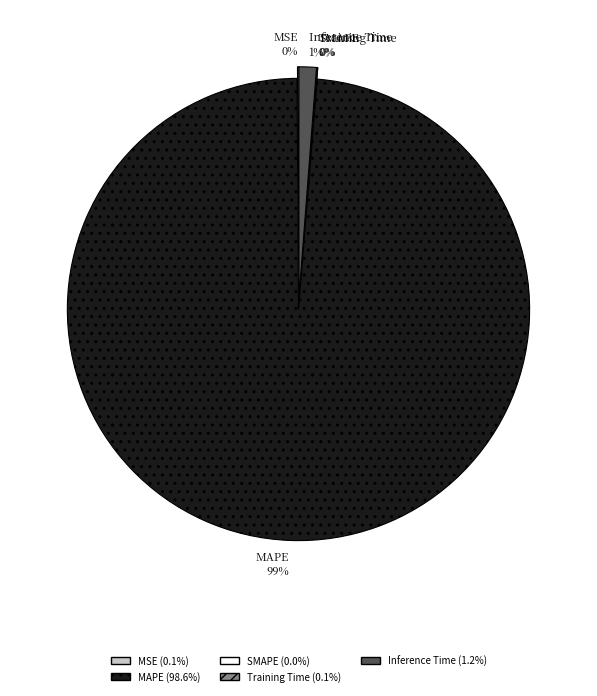

The MAPE slice represents 89% of the pie. True or false?

False